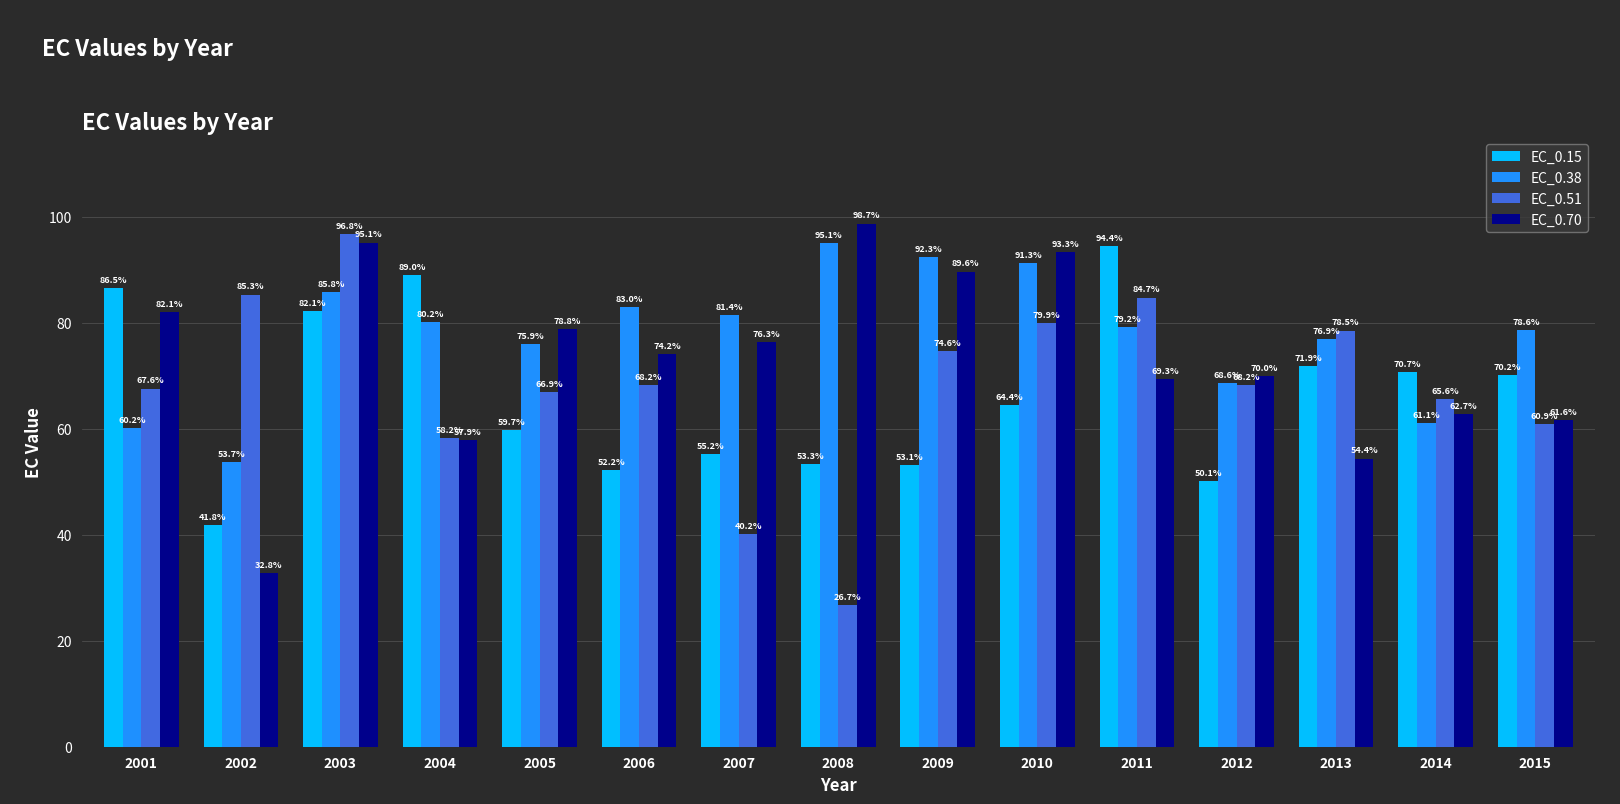

What is the highest value of the EC_0.51 series?

96.8